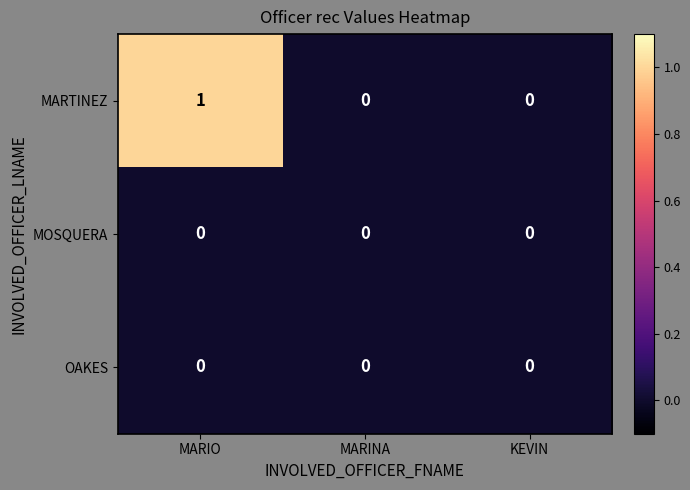

What is the total value across all series at MARIO?

1